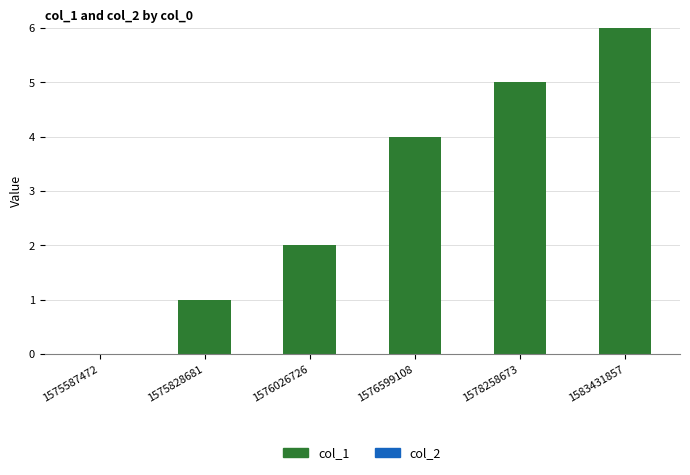

What is the sum of the values at 1578258673 and 1576026726?

7